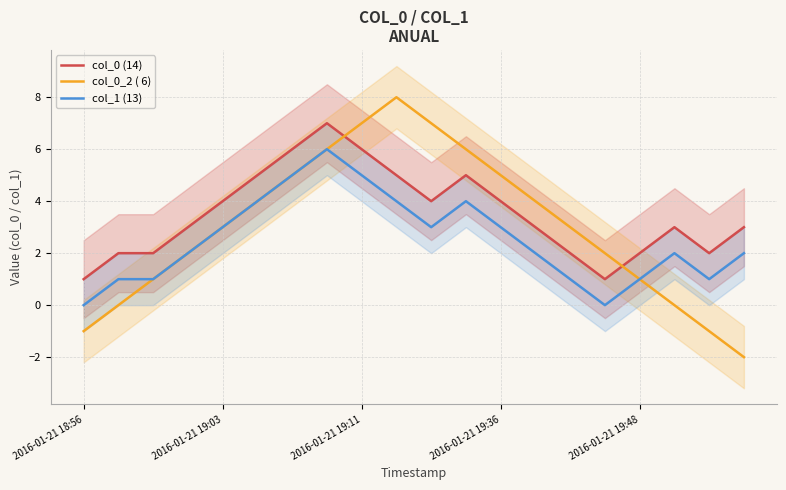

At 13, list the series in order from smallest to largest.

col_1 (13), col_0 (14), col_0_2 ( 6)